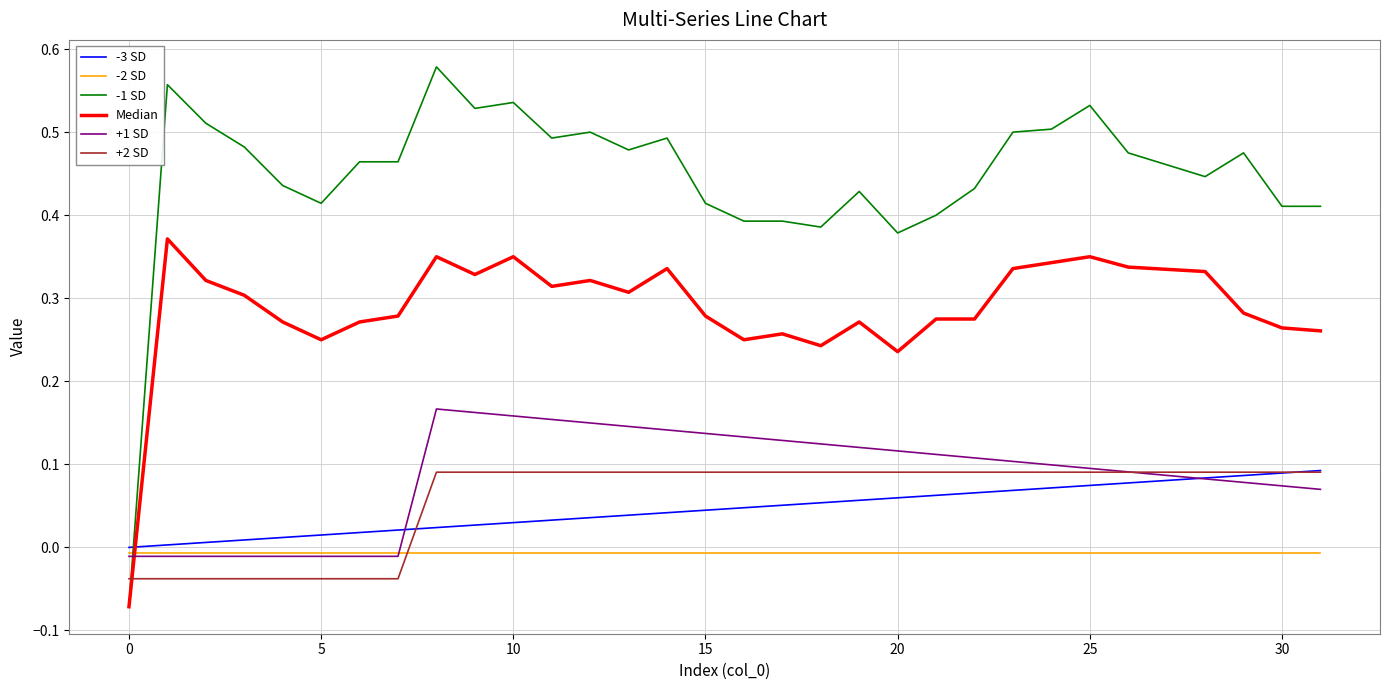

Which series has the largest range (max minus min)?

-1 SD